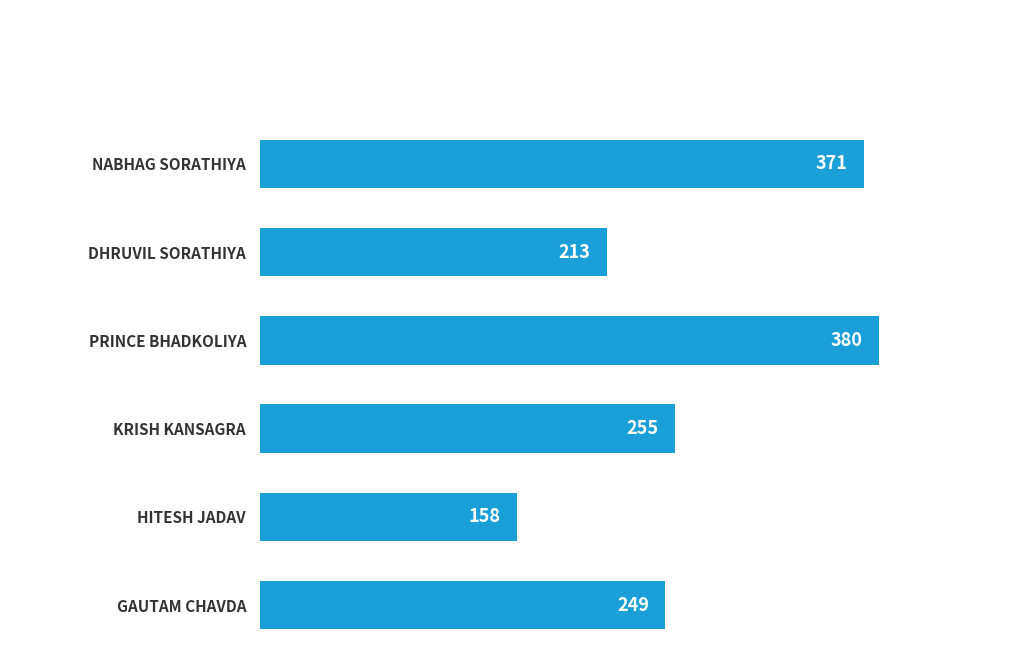

What is the greatest value displayed?

380